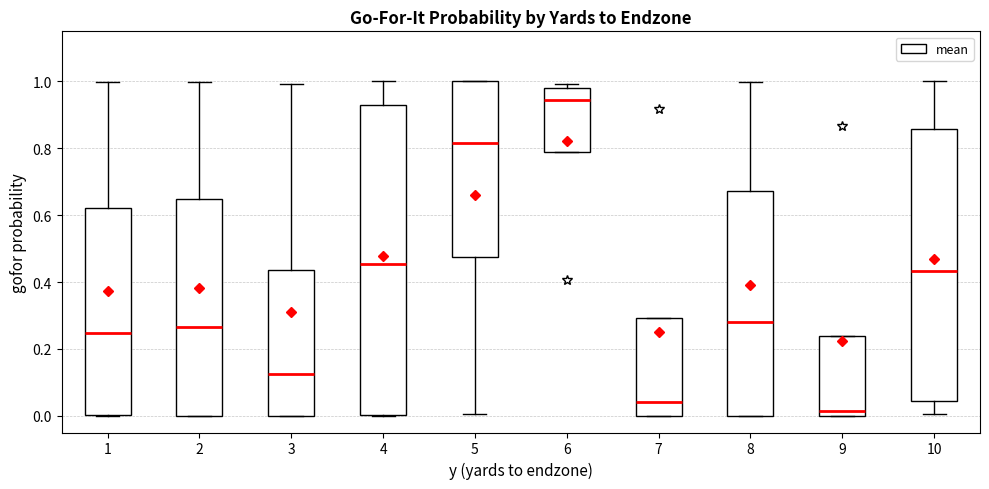

Which box is the tallest, from its lower edge to its upper edge?

4